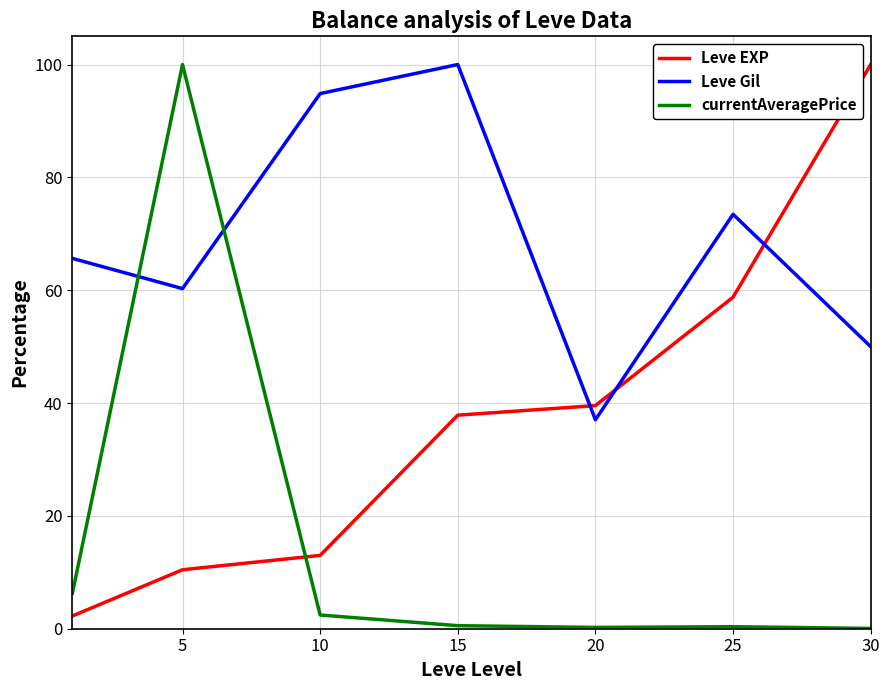

Which series ends up on top after the final intersection of currentAveragePrice and Leve Gil?

Leve Gil